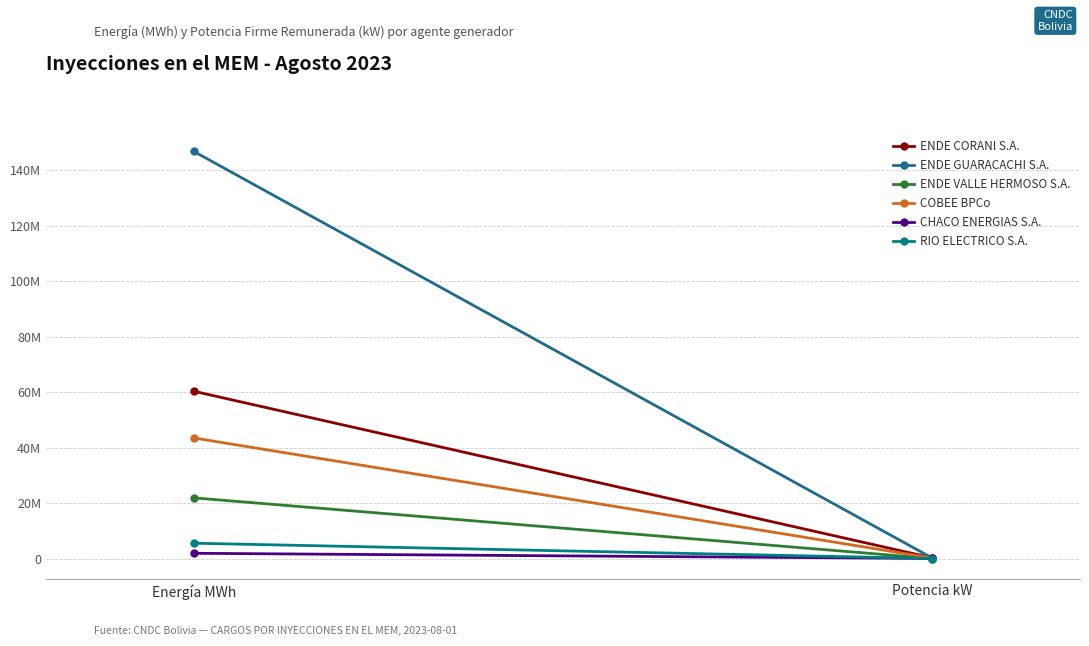

At which category is the sum across all series the highest?

Energía MWh